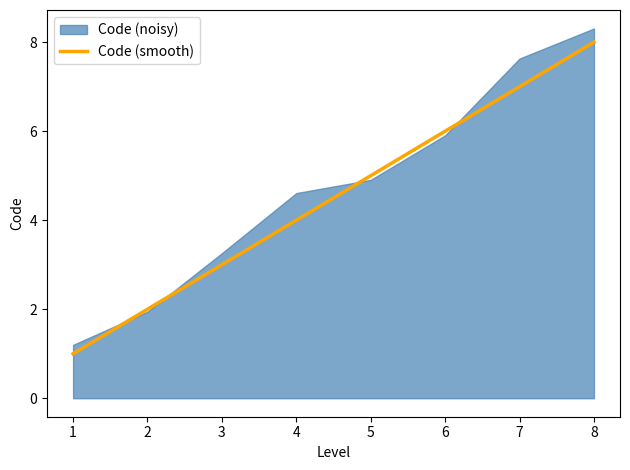

What is the value of the 2nd point from the left?

2